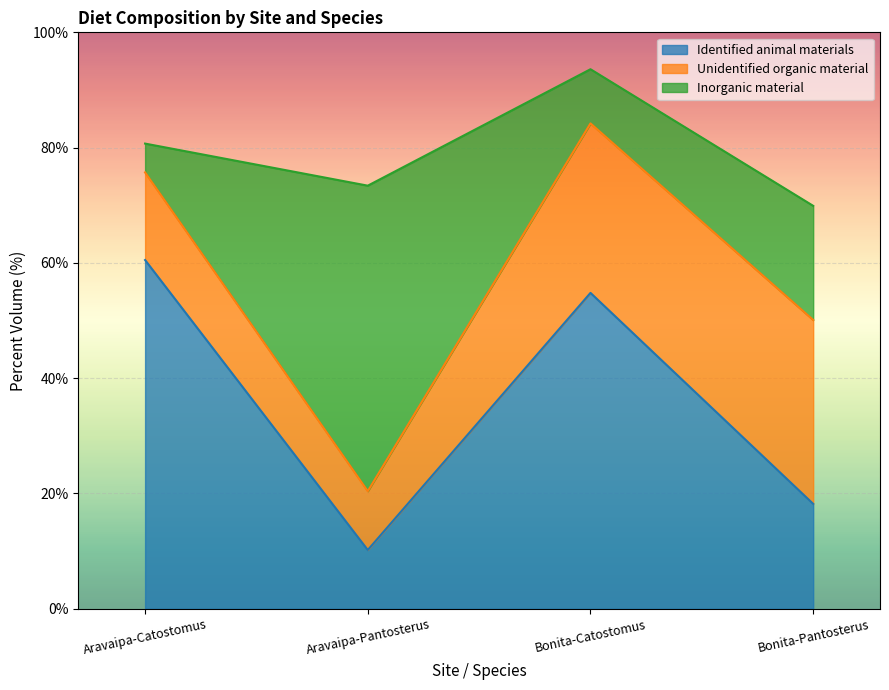

Is it true that Inorganic material equals 53.0 at Aravaipa-Pantosterus?

True